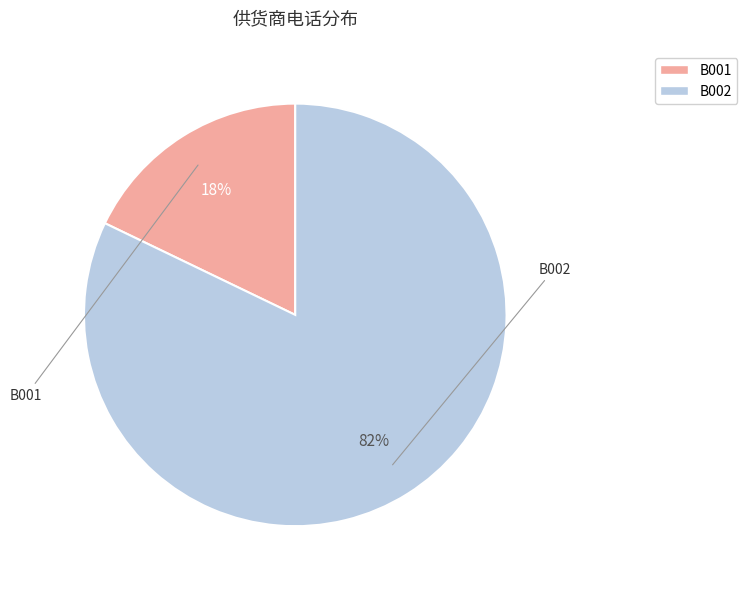

Which slice is the largest?

B002